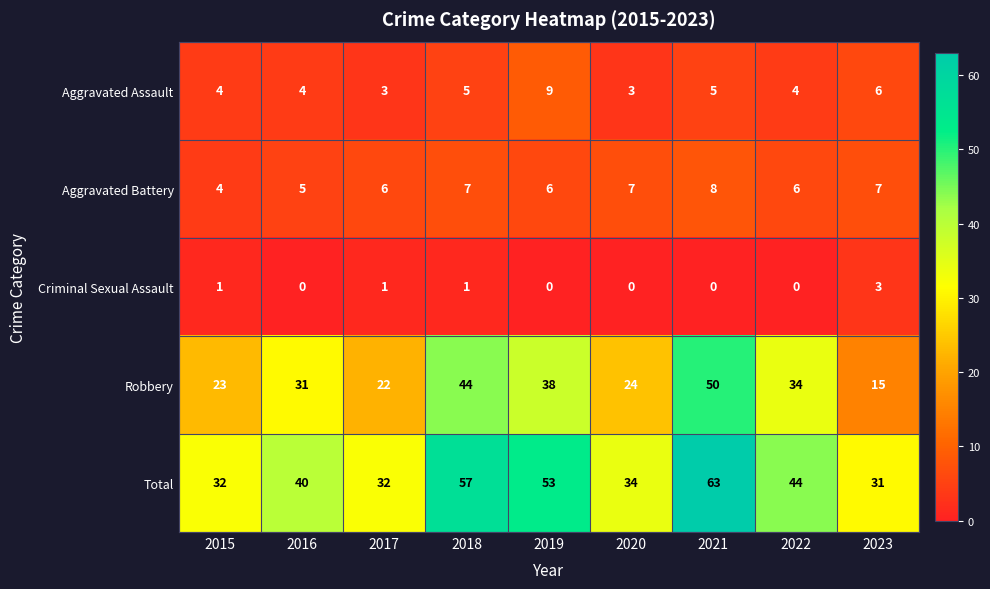

What is the total value across all series at 2019?

106